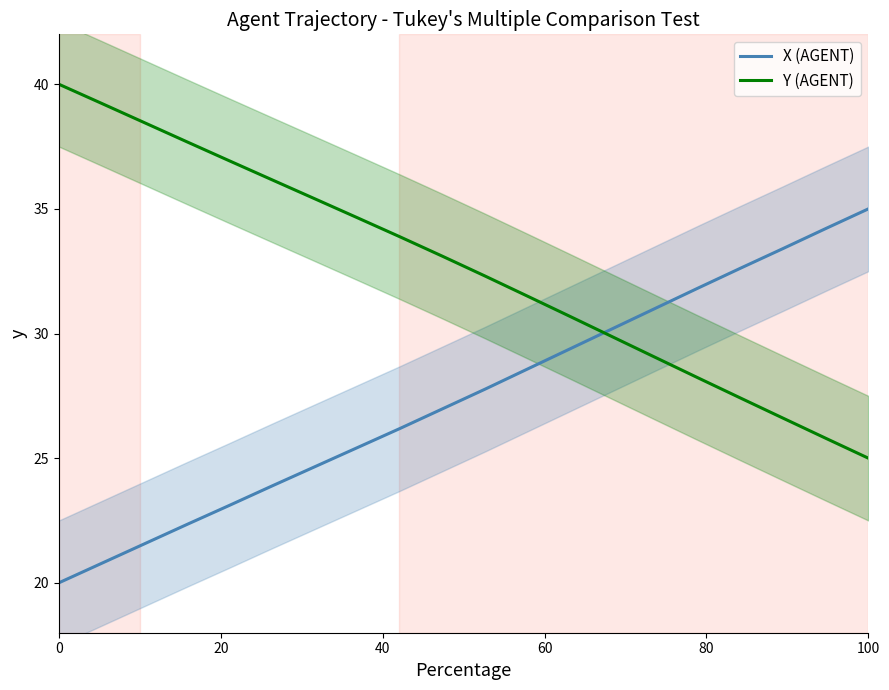

What is the minimum value for X (AGENT)?

20.0